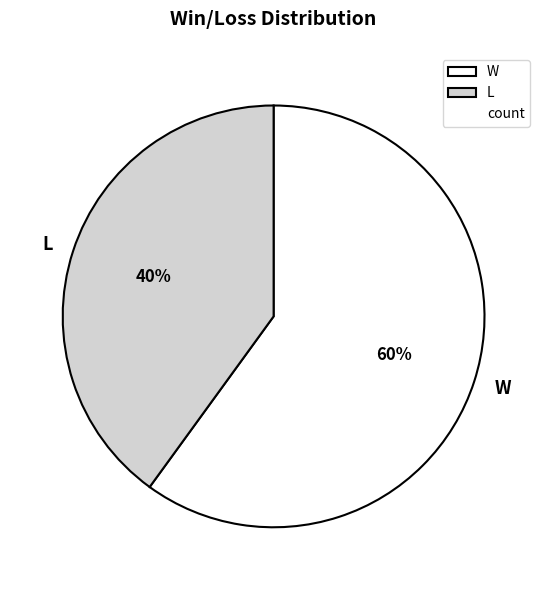

Which has a higher value, L or W?

W